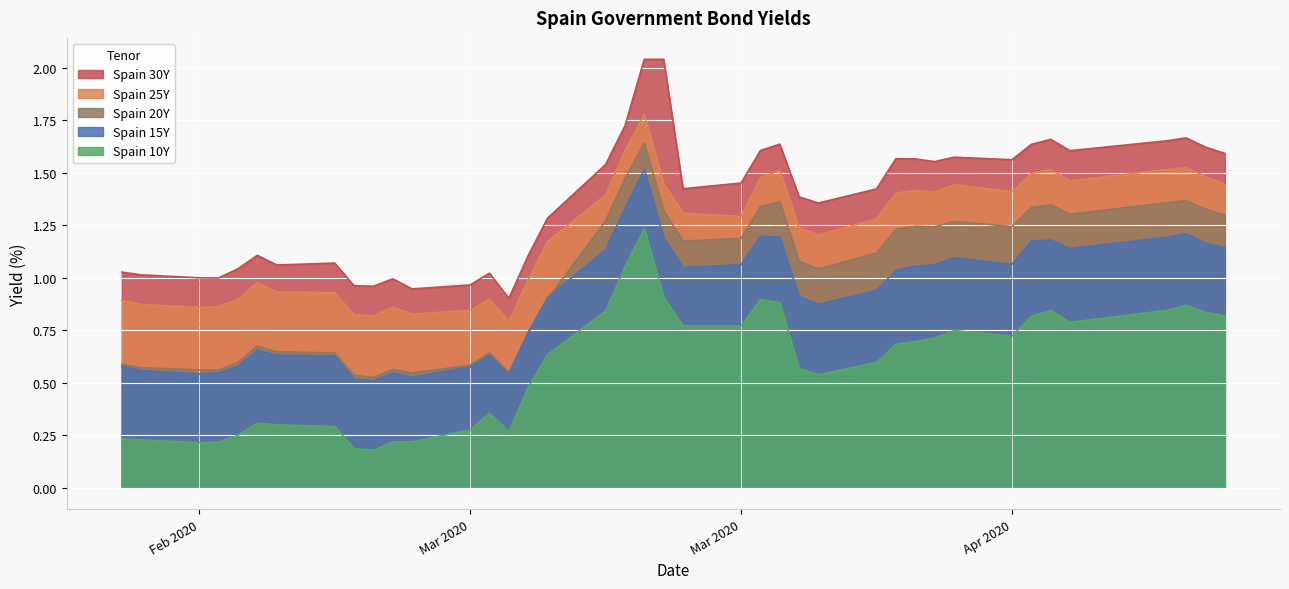

How many lines are shown in the chart?

5